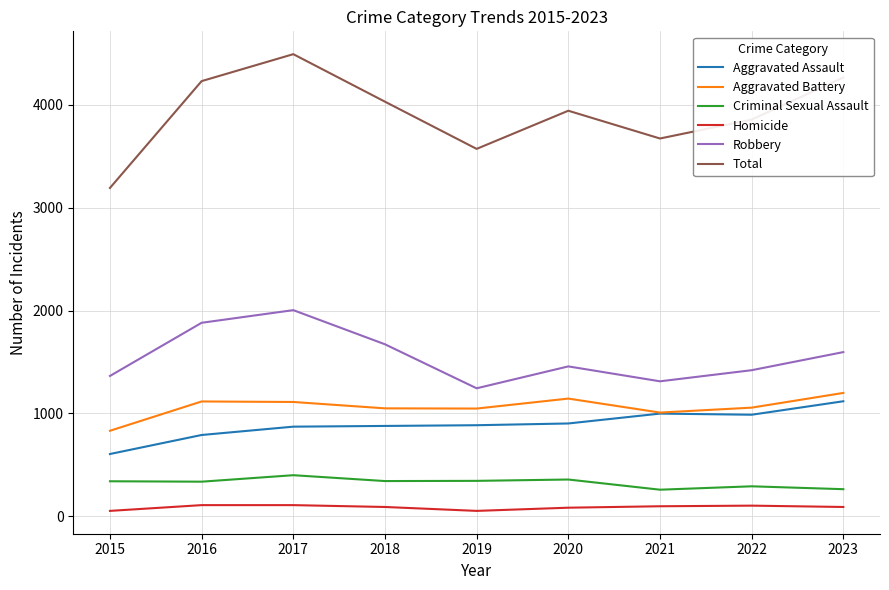

True or false: Homicide and Total intersect in this chart.

False